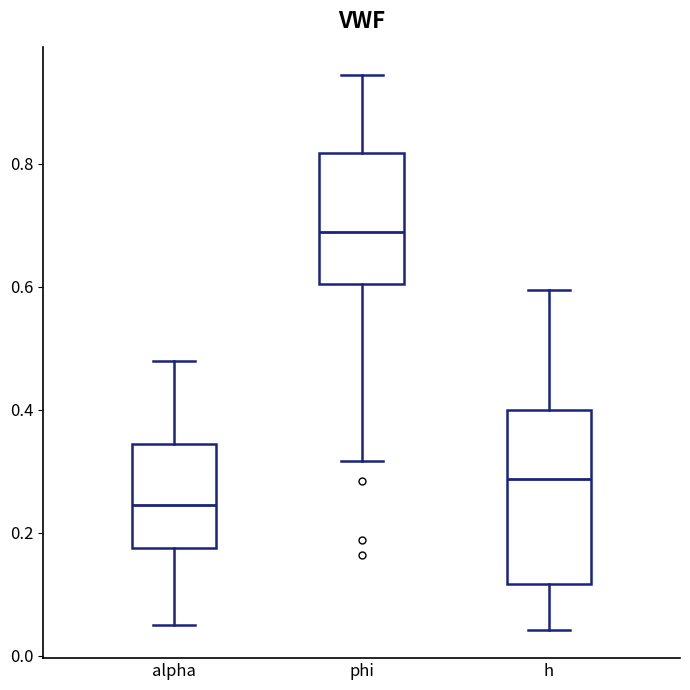

Reading left to right, transcribe this box plot: for each box, give where its median line is, the range the box spans, and where its two whiskers end, as read against the y-axis. The values are not printed on the chart, so give them approximately, as read against the axis.

alpha: median 0.24, box 0.18 to 0.34, whiskers 0.06 to 0.48
phi: median 0.68, box 0.60 to 0.82, whiskers 0.32 to 0.94
h: median 0.28, box 0.12 to 0.40, whiskers 0.04 to 0.60